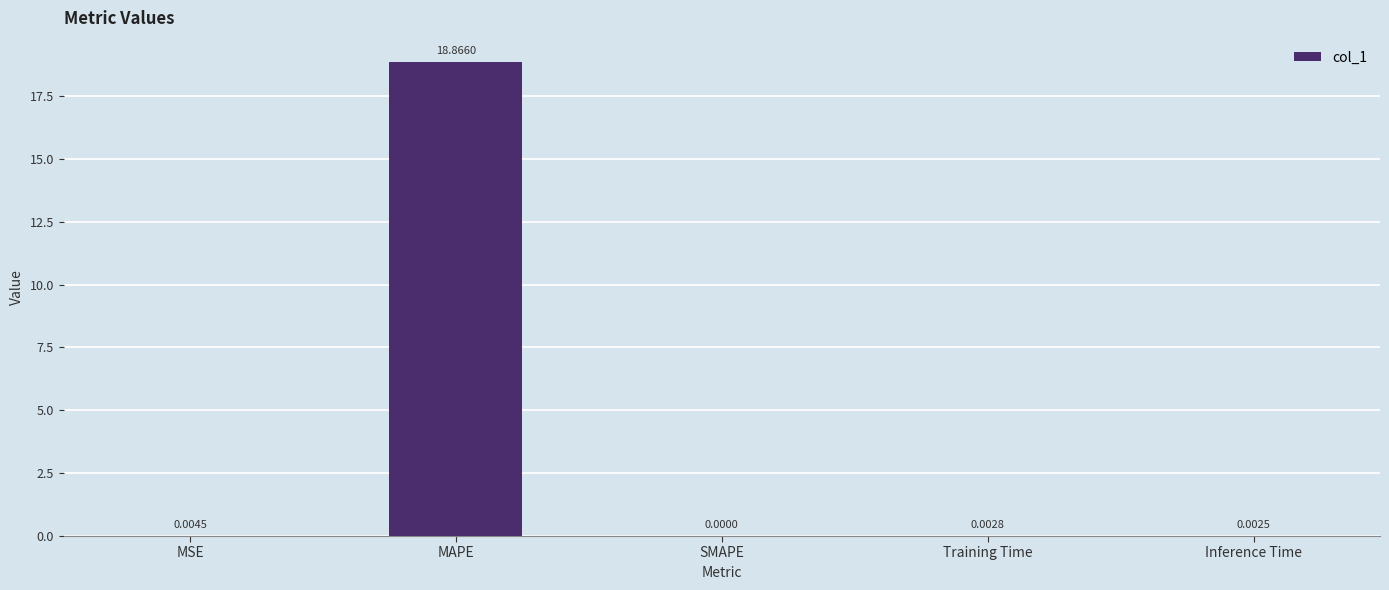

What is the sum of all values?

18.9